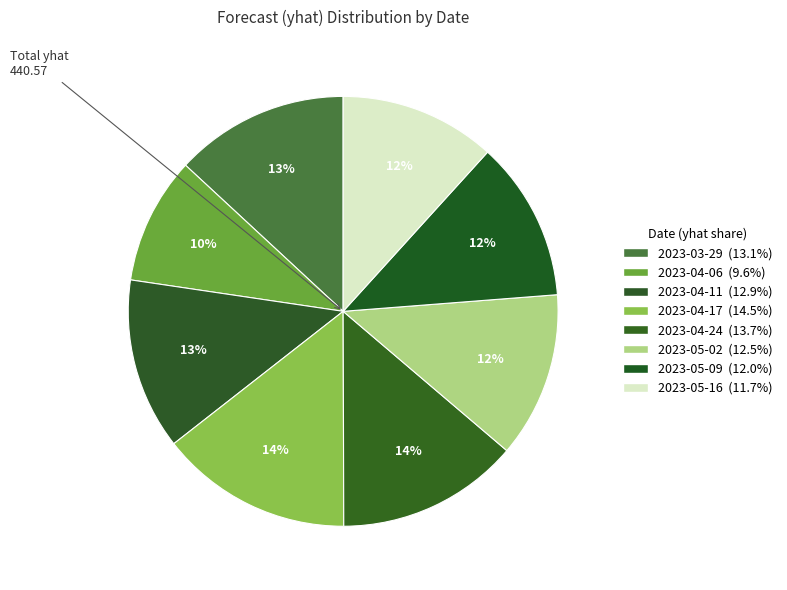

Combined, what portion of the pie is 2023-05-02 and 2023-05-09?

24.5%